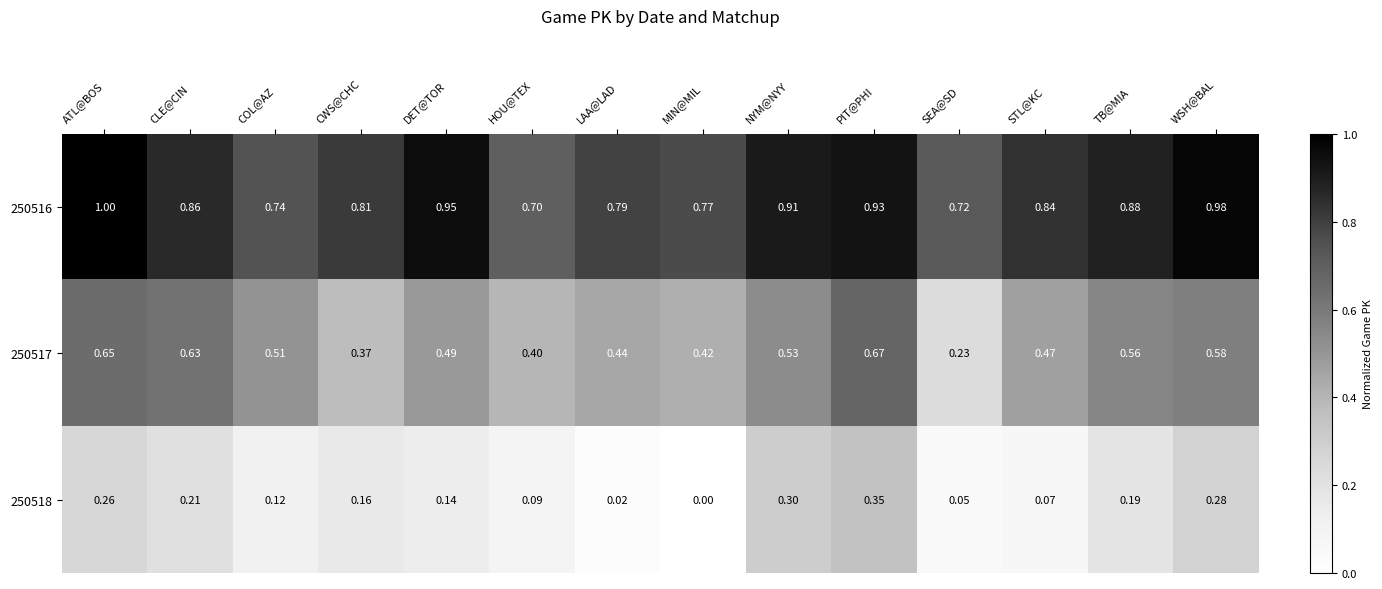

Which category has the highest value across all series?

ATL@BOS